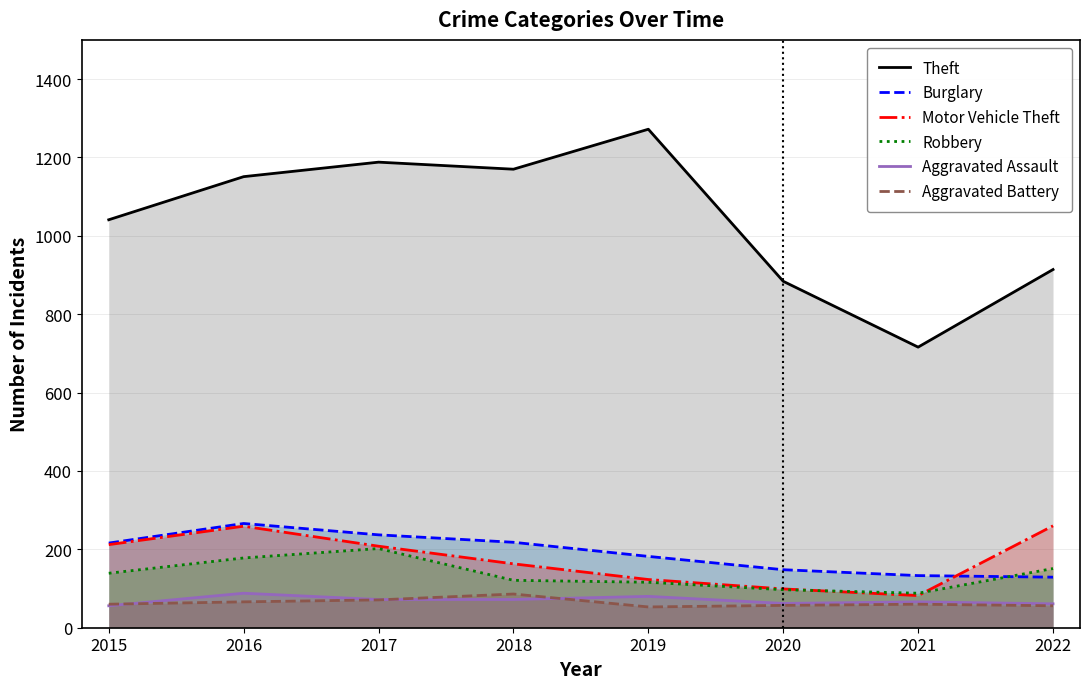

What is the difference between the maximum and minimum values in the Robbery series?

114